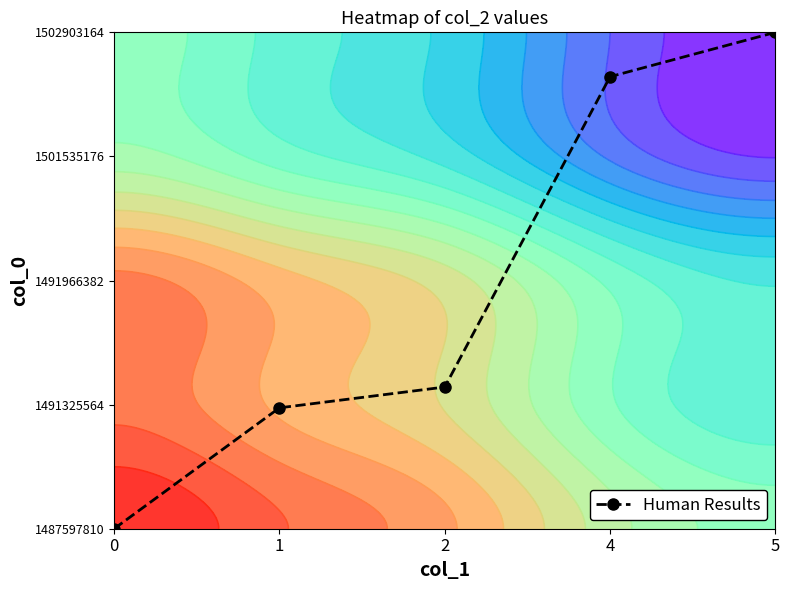

Where is the data nearest to the value 1?

1